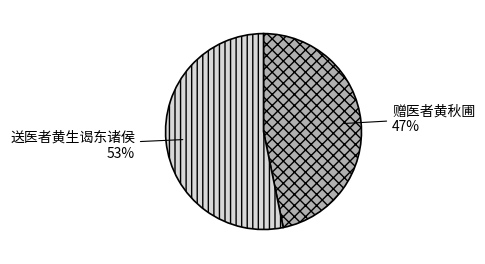

Is there a majority slice in this chart?

Yes